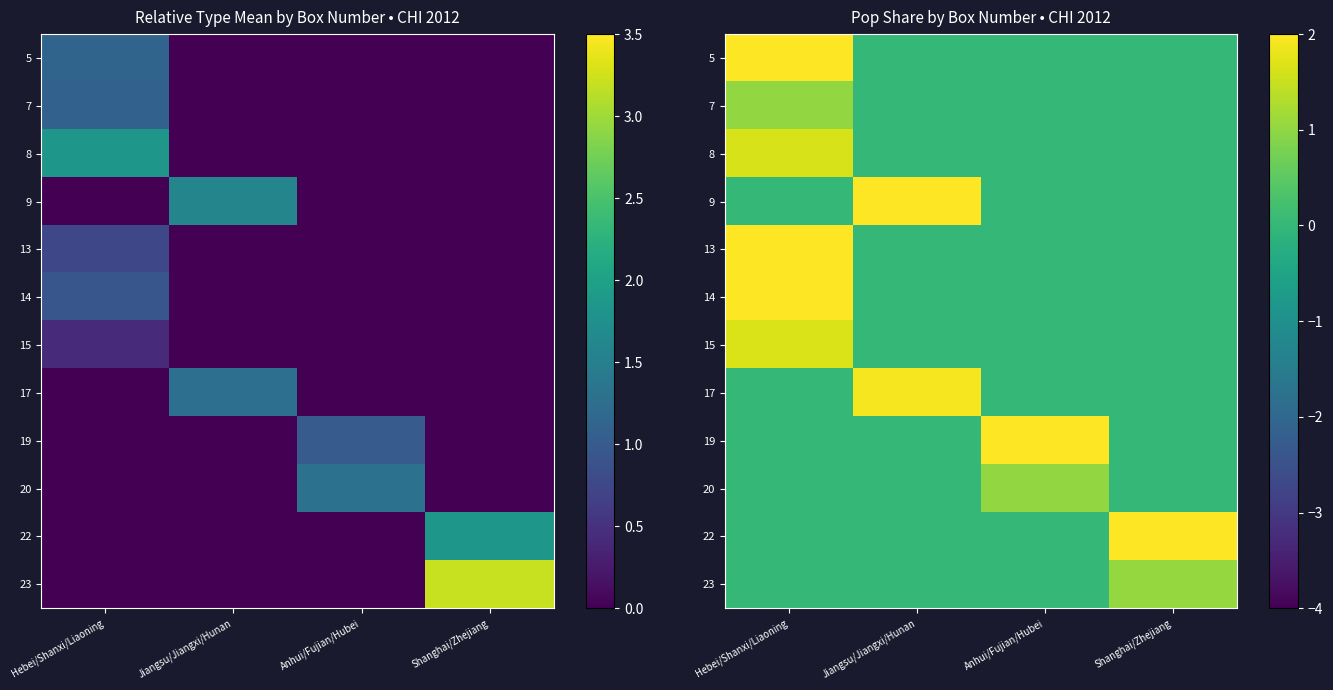

At which category is the sum across all series the highest?

Hebei/Shanxi/Liaoning